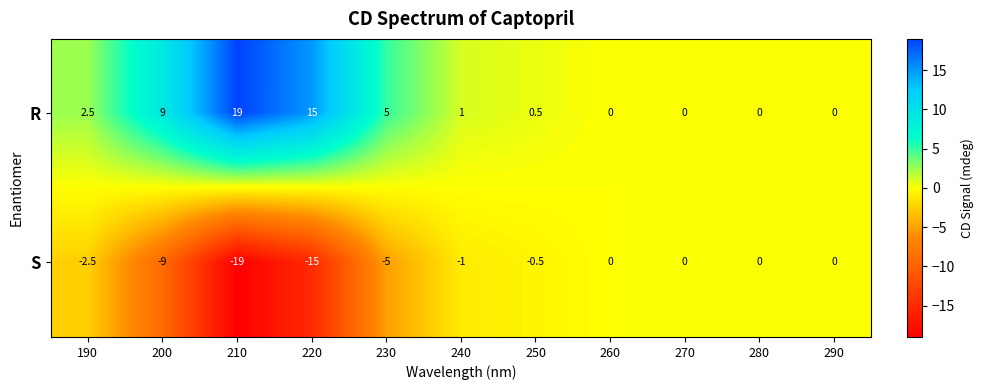

Where does the S series first go above -1?

250